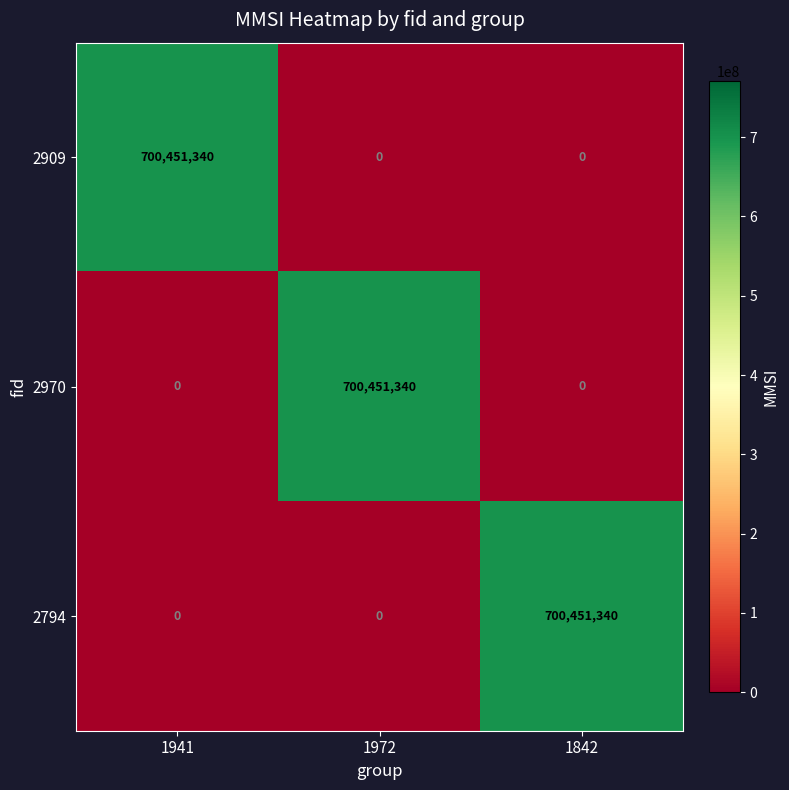

Count the 2970 values in the range 0 to 700451340.

3